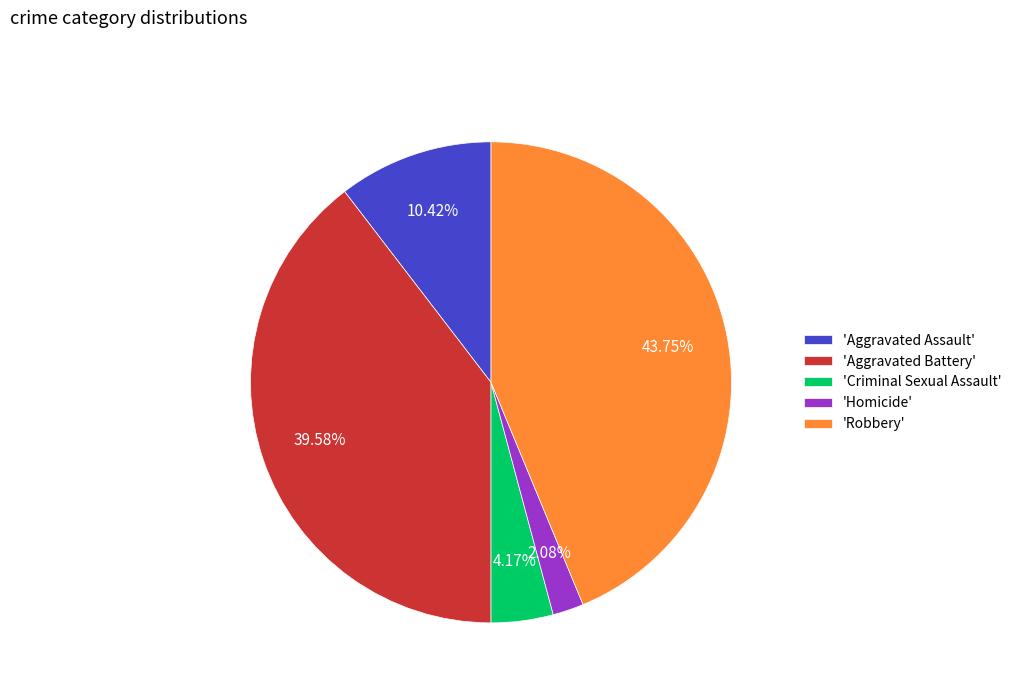

Combined, do 'Homicide' and 'Aggravated Battery' account for over 50%?

No